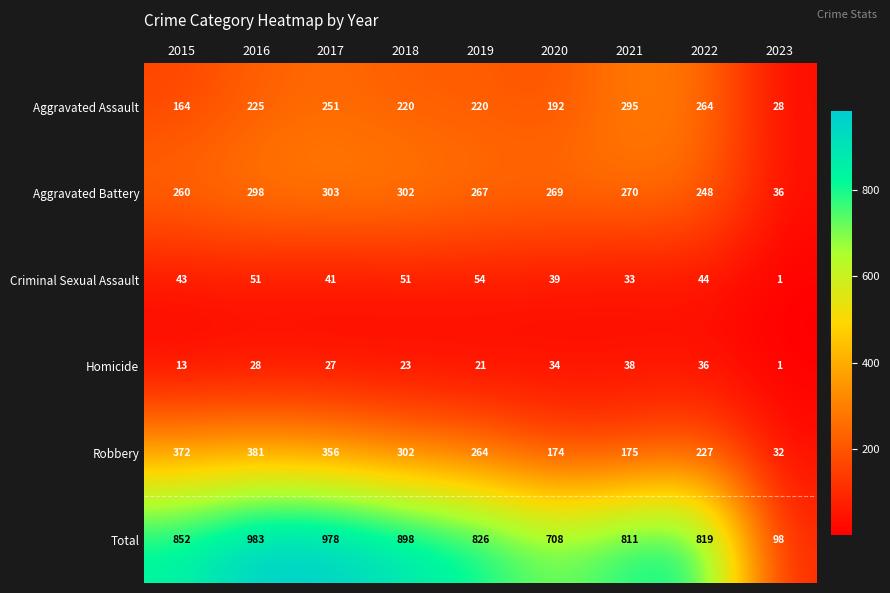

Which series has the largest range (max minus min)?

Total